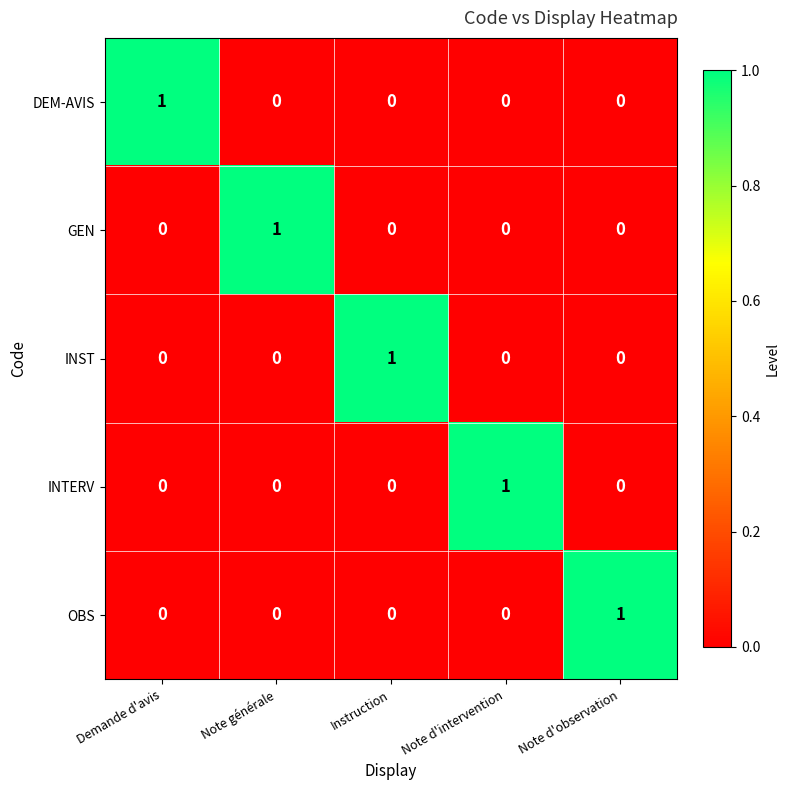

The value of OBS at Note d'intervention is 0. True or false?

True